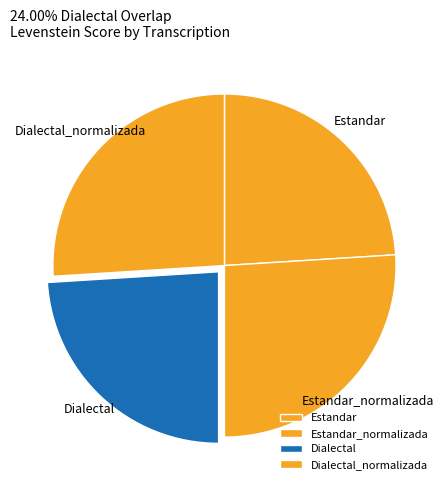

What is the ratio of the value at Dialectal_normalizada to the value at Estandar?

1.1